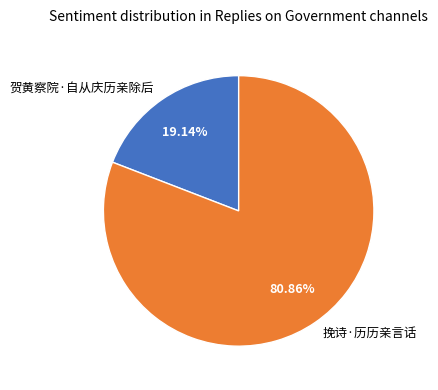

Rank the categories by value from lowest to highest.

贺黄察院·自从庆历亲除后, 挽诗·历历亲言话